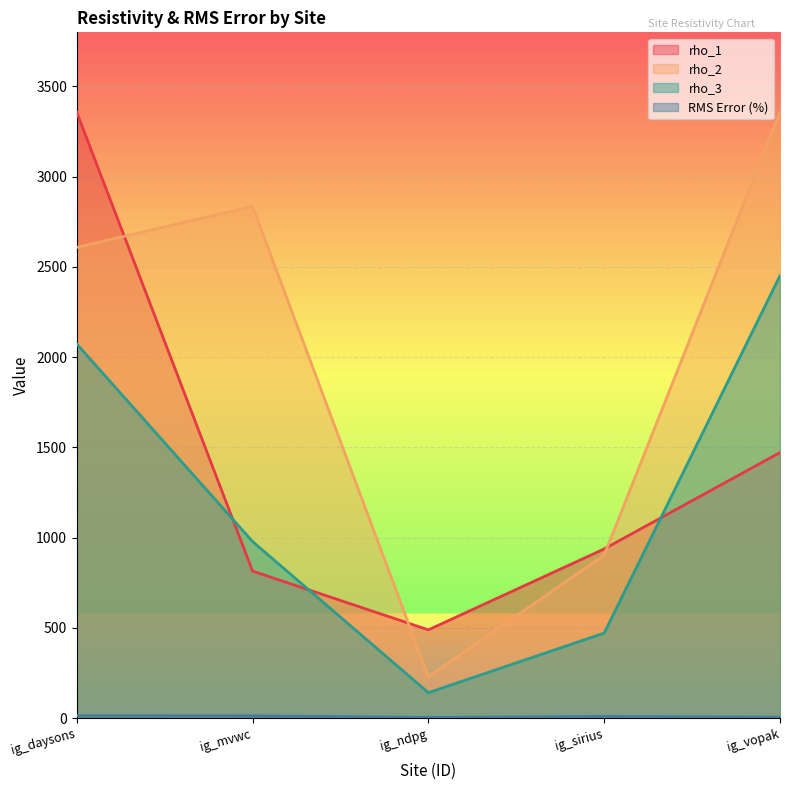

Count the number of categories in the chart.

5